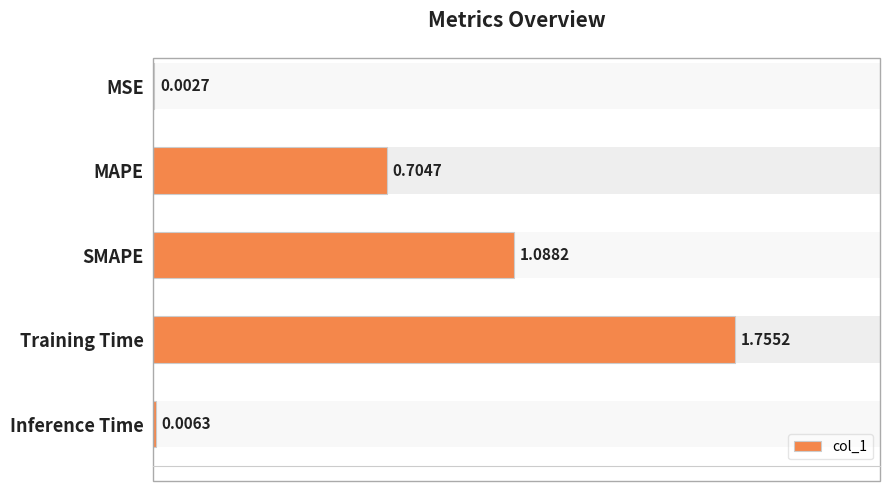

What is the ratio of the value at MAPE to the value at Training Time?

0.4